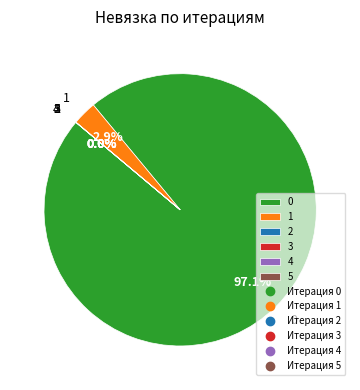

The 2 slice represents 5% of the pie. True or false?

False